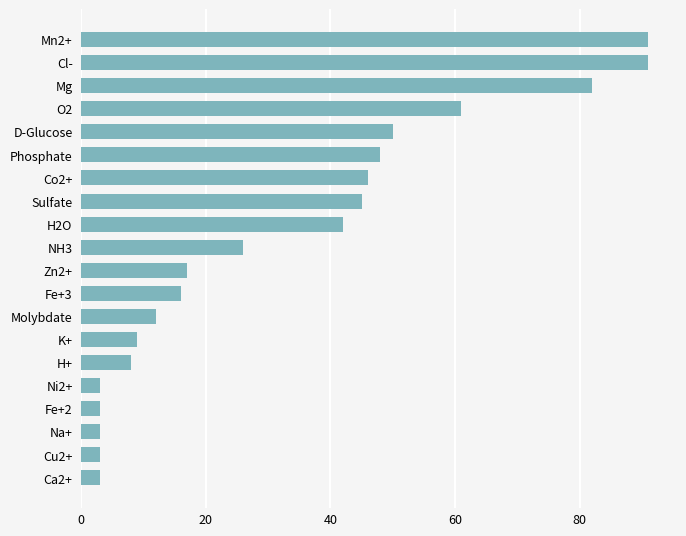

What is the sum of the values at O2 and K+?

70